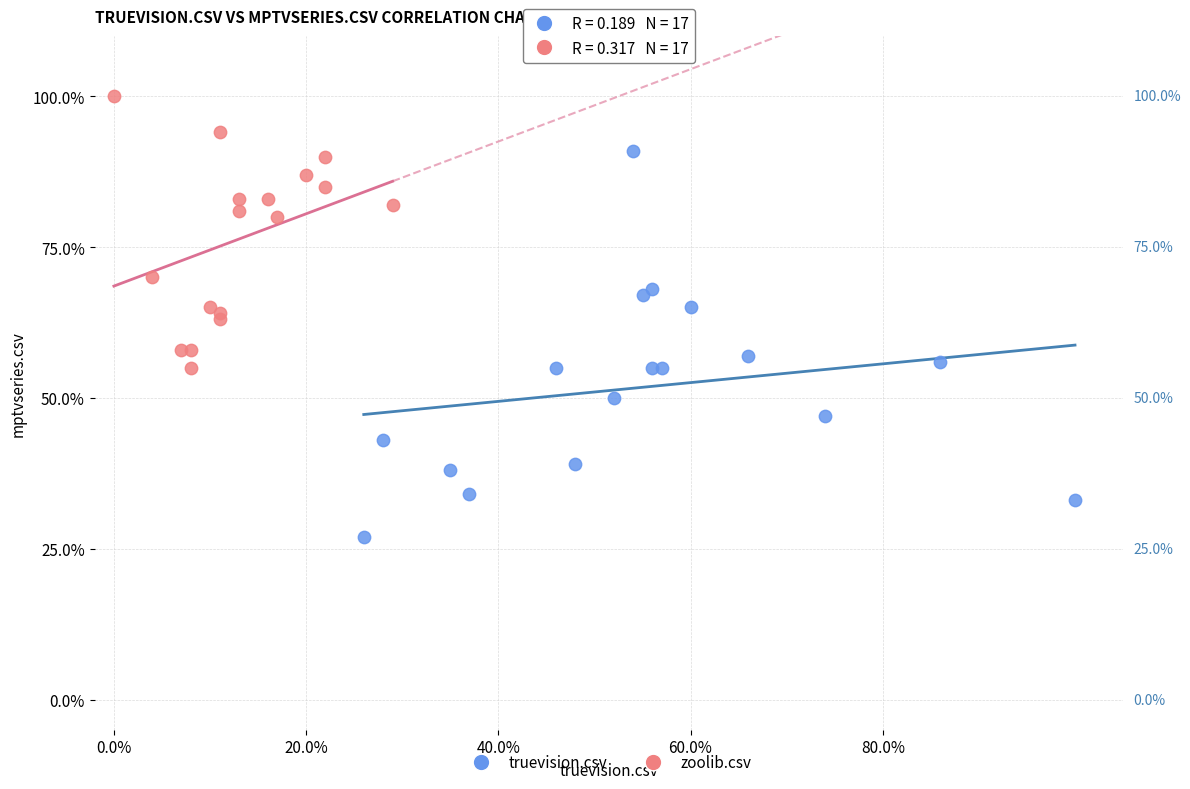

Which series has the widest spread of Y values?

truevision.csv